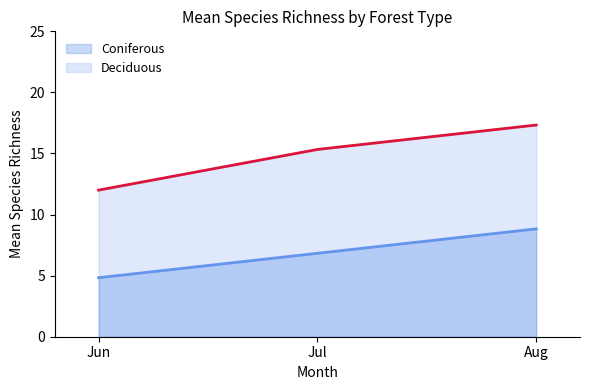

What are all the series names shown in the legend?

Coniferous, Deciduous